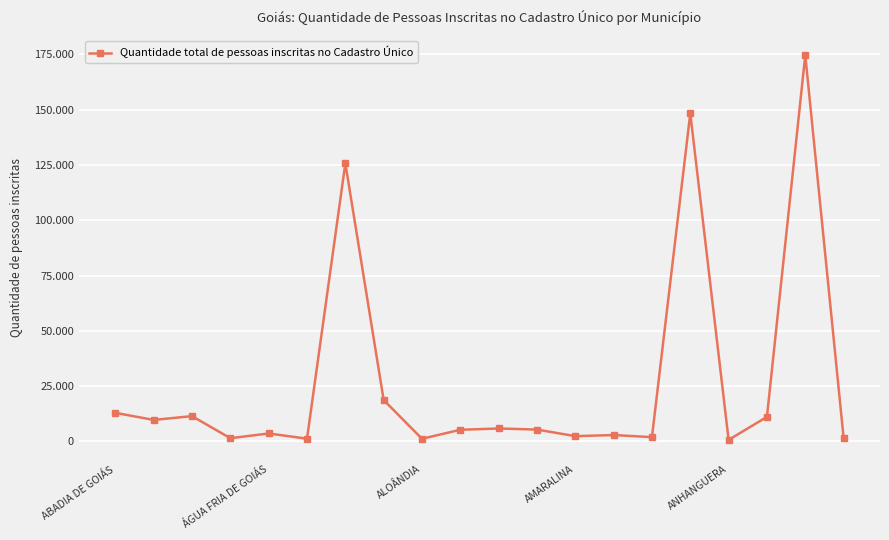

Reading right to left, transcribe all the data shown in this chart.

1763	174701	11130	722	148359	1972	2916	2418	5391	5884	5298	1232	18744	125773	1268	3623	1488	11465	9755	12944